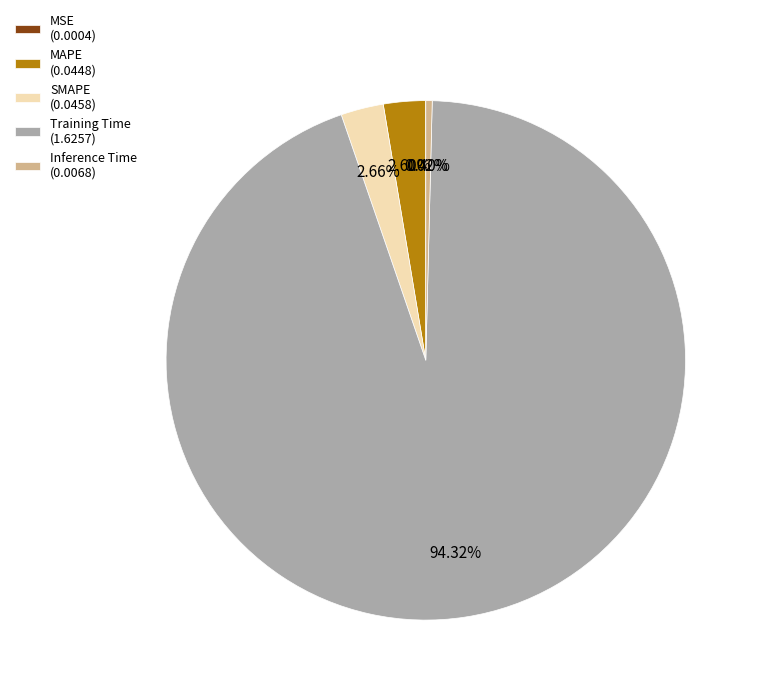

Is the sum of Training Time (1.6257) and SMAPE (0.0458) greater than half?

Yes